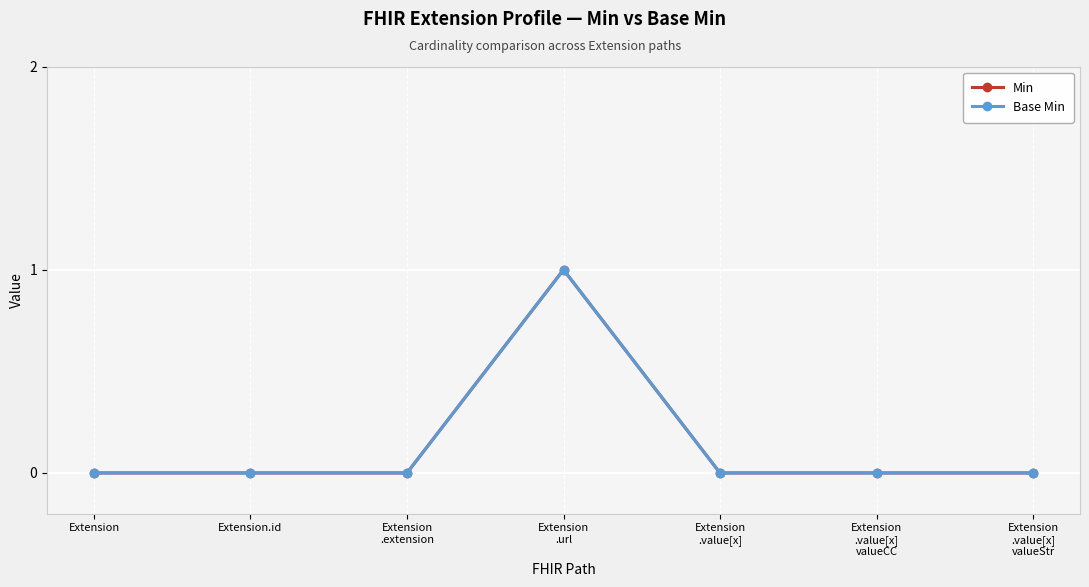

Reading left to right, transcribe all the data shown in this chart.

Min: 0	0	0	1	0	0	0
Base Min: 0	0	0	1	0	0	0